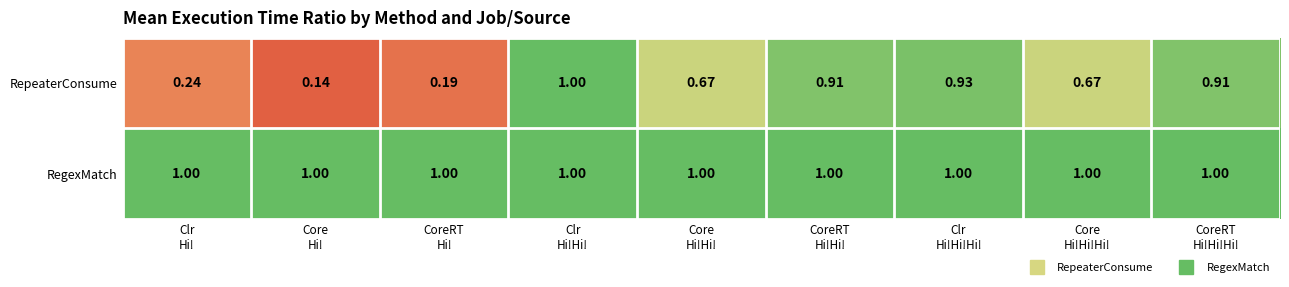

Which series has the largest range (max minus min)?

RepeaterConsume